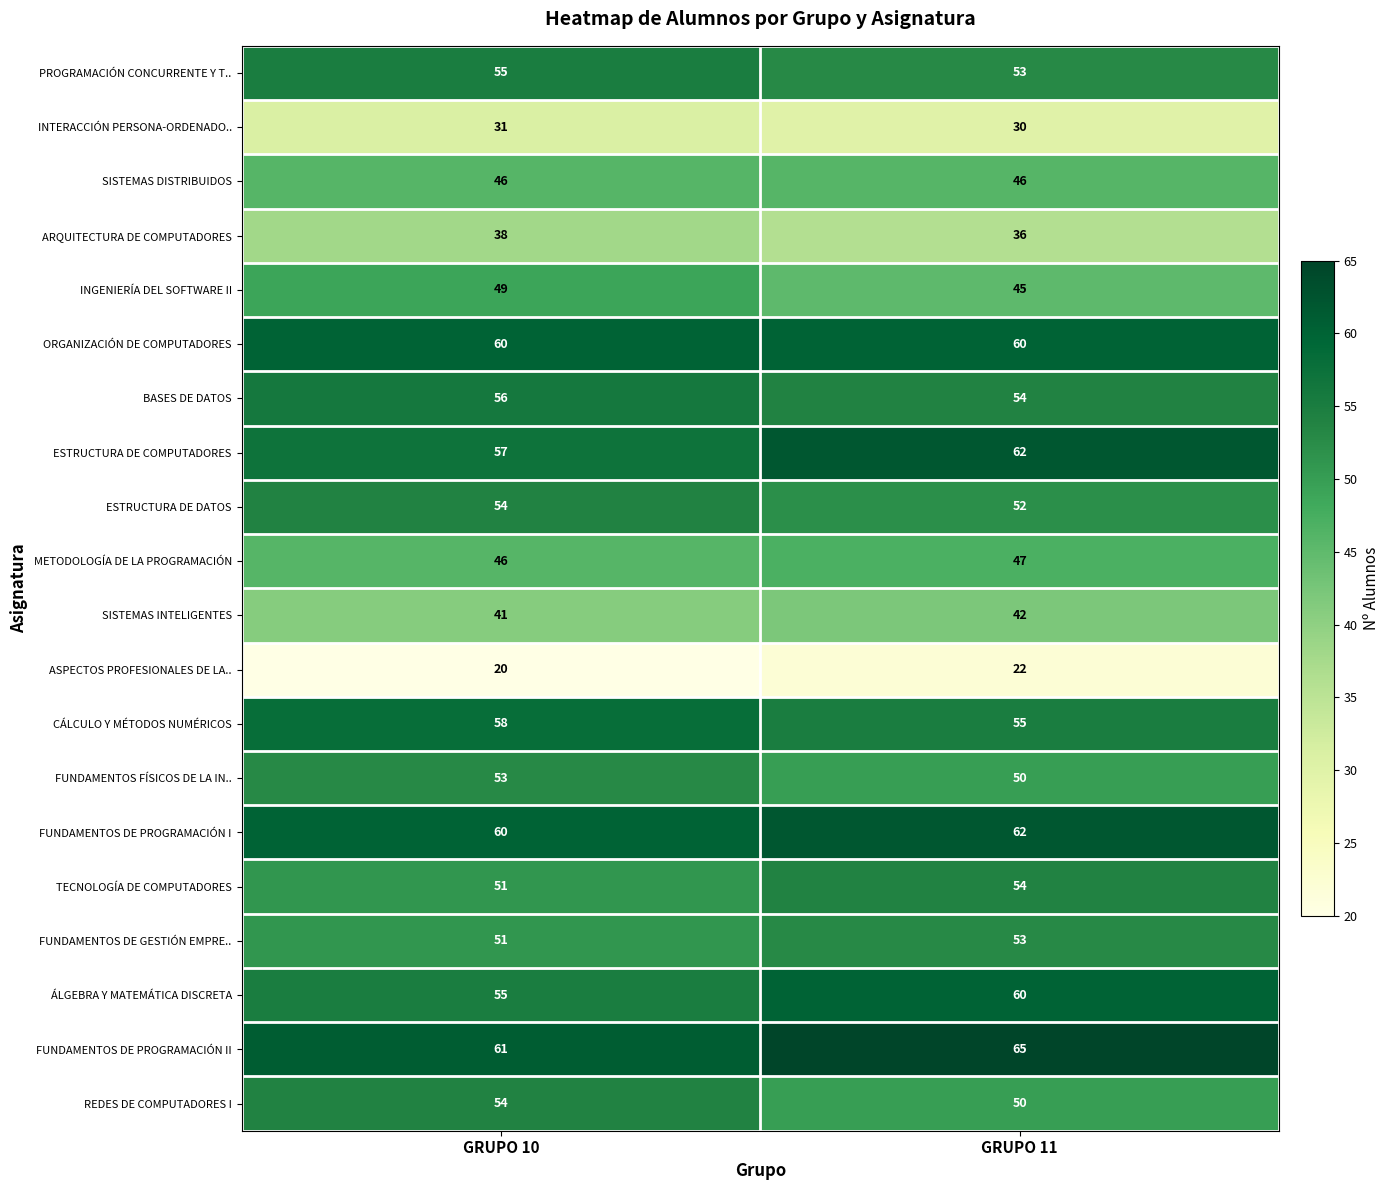

At which category is the sum across all series the highest?

GRUPO 11